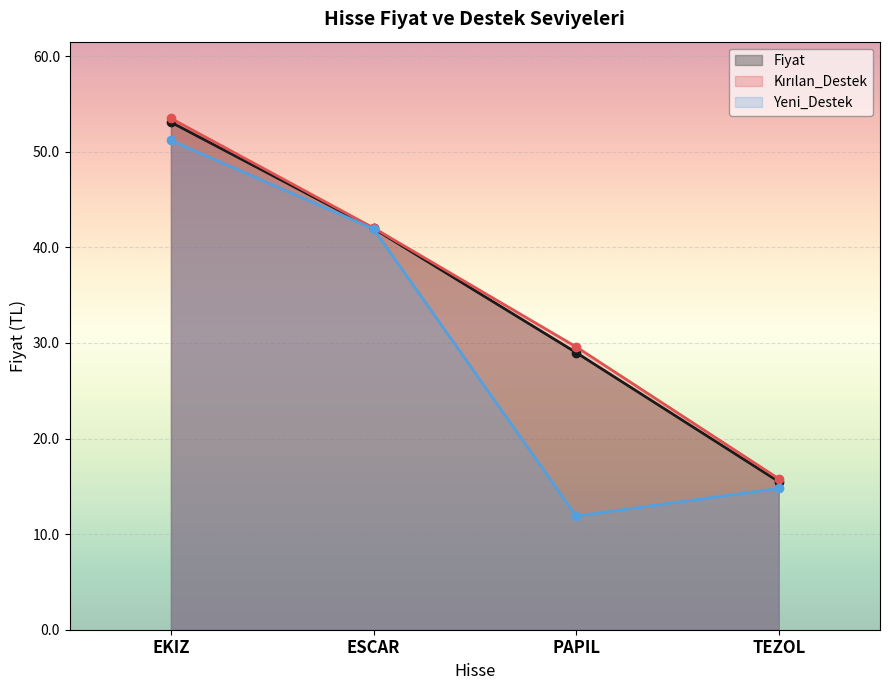

At TEZOL, list the series in order from largest to smallest.

Kırılan_Destek, Fiyat, Yeni_Destek